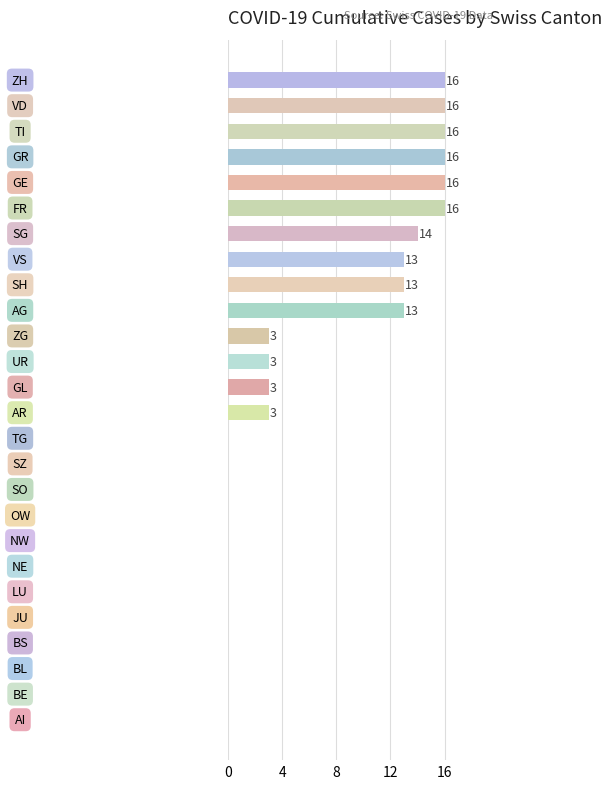

What is the maximum value shown in the chart?

16